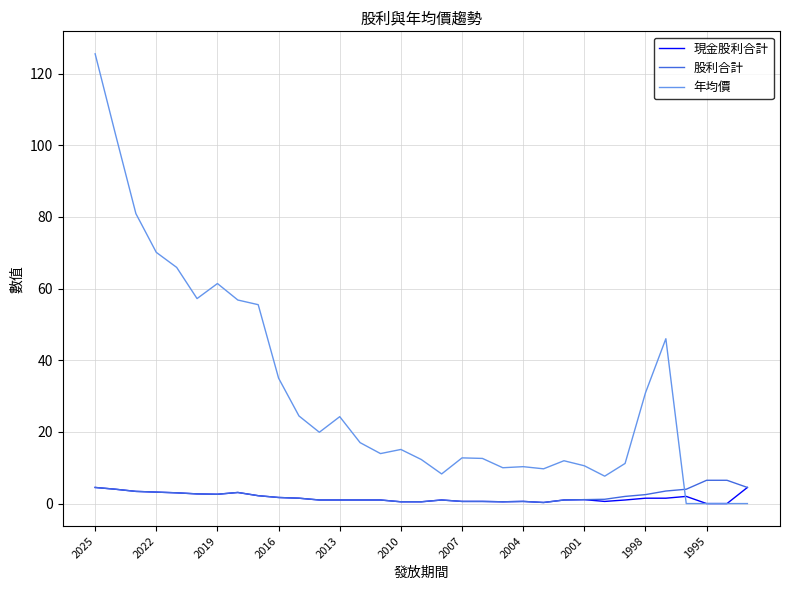

Which series ends up on top after the final intersection of 年均價 and 股利合計?

股利合計